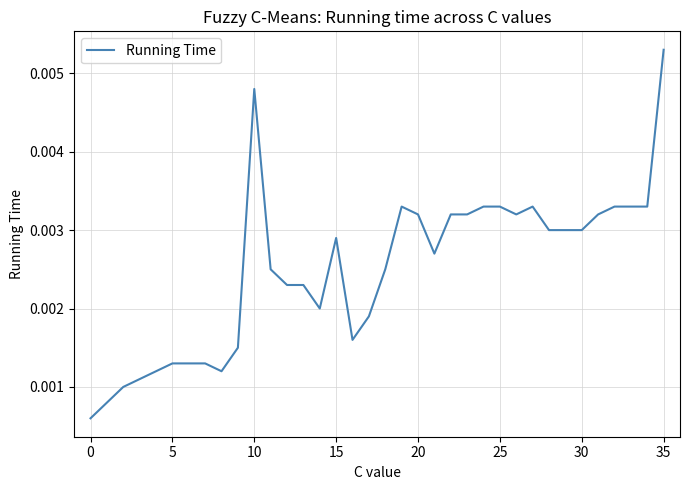

How many values are between 0 and 1?

36